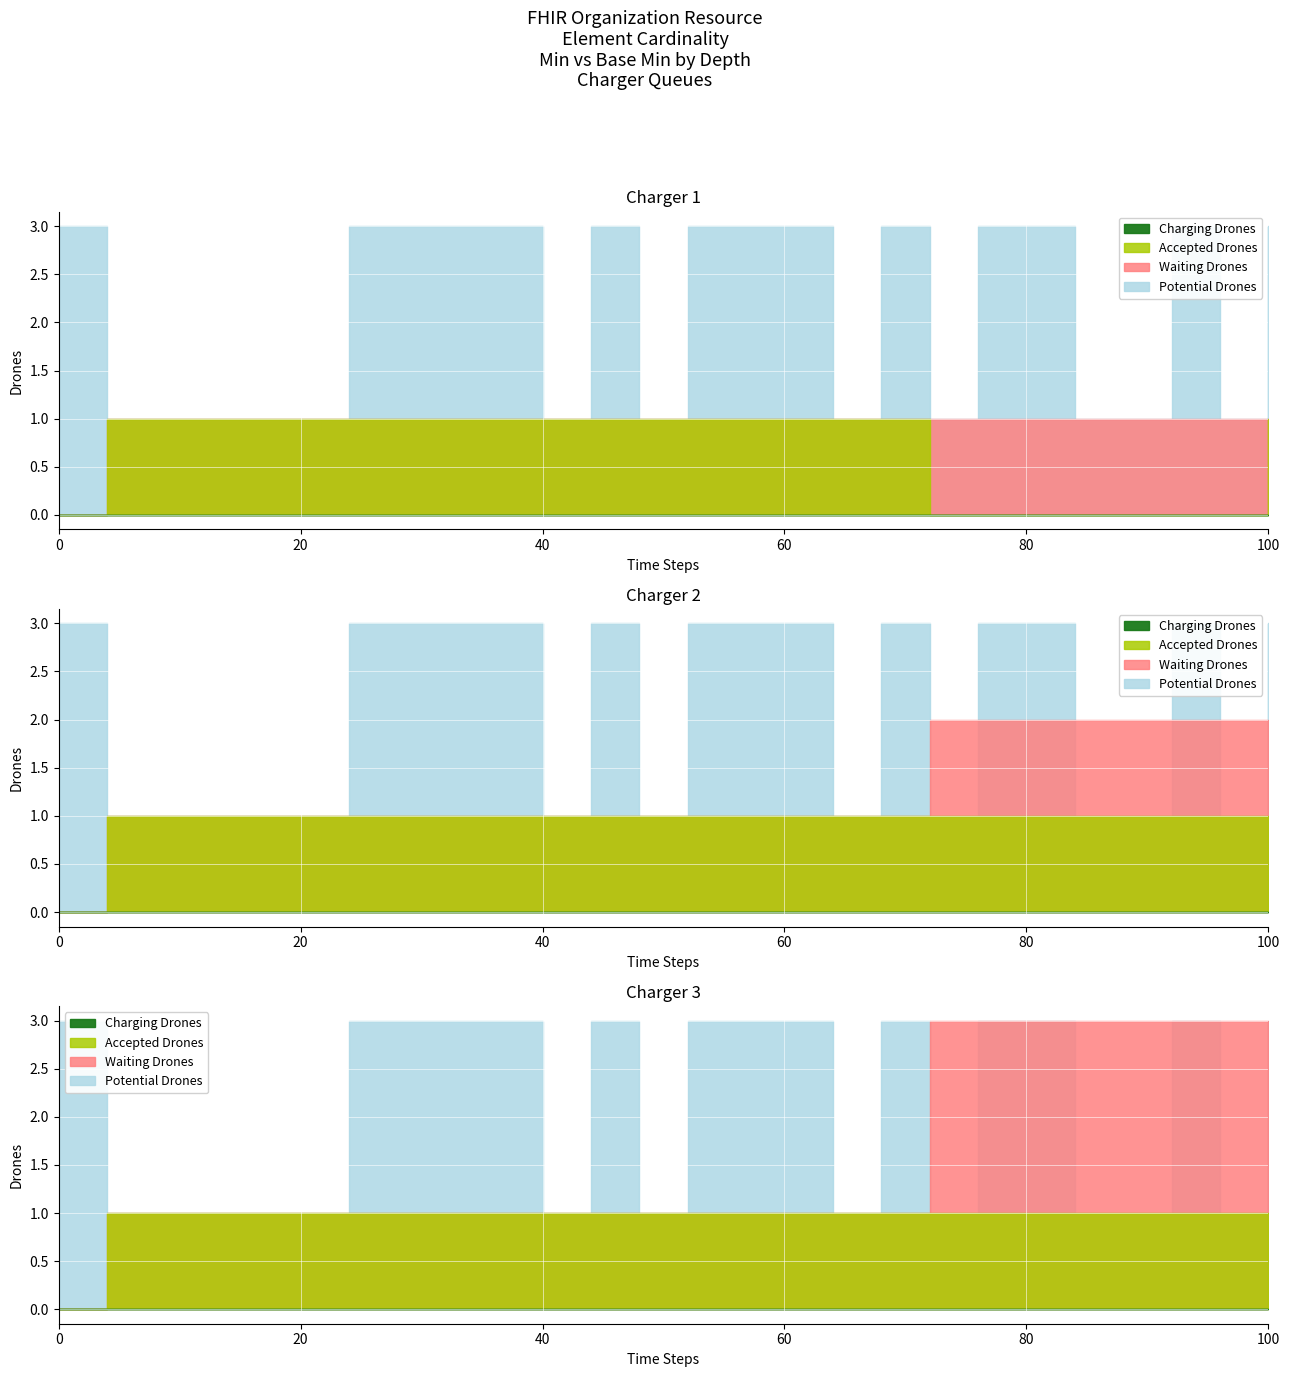

True or false: Potential Drones and Waiting Drones cross at least once.

False